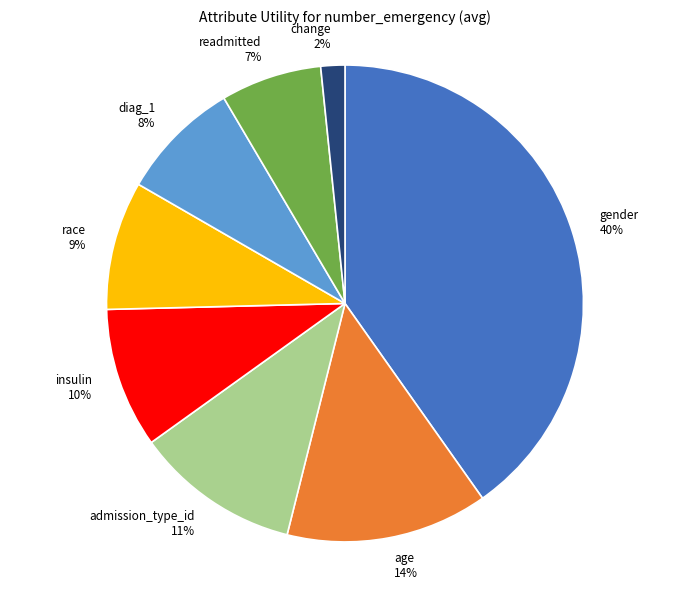

To the nearest percent, what is the average slice percentage?

12%